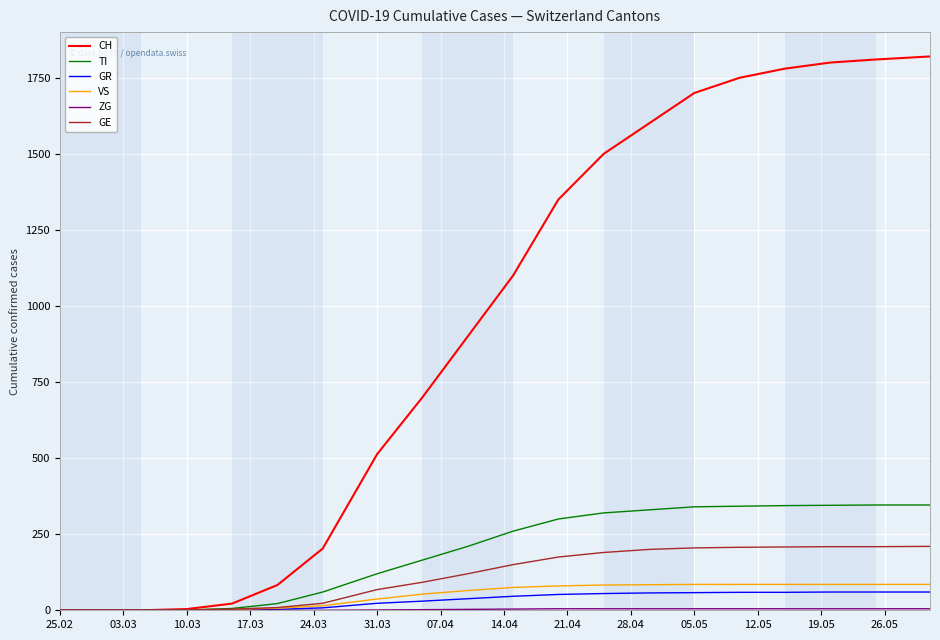

Which series has the largest range (max minus min)?

CH